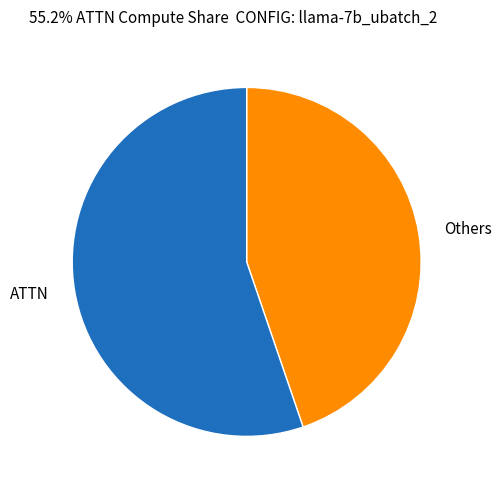

The Others slice represents 45% of the pie. True or false?

True